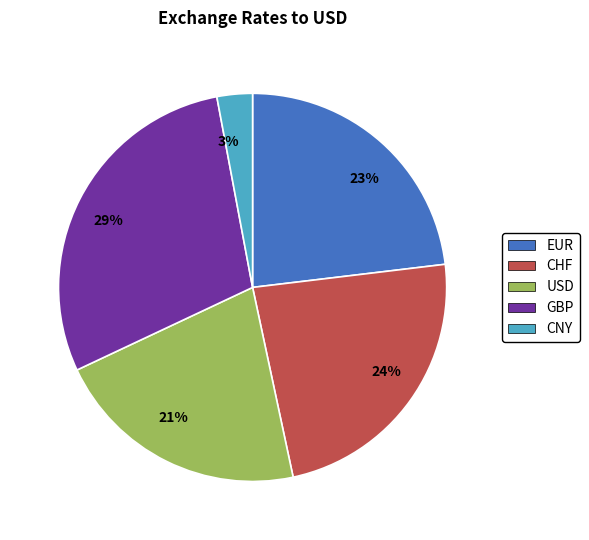

Is the sum of CHF and USD greater than half?

No